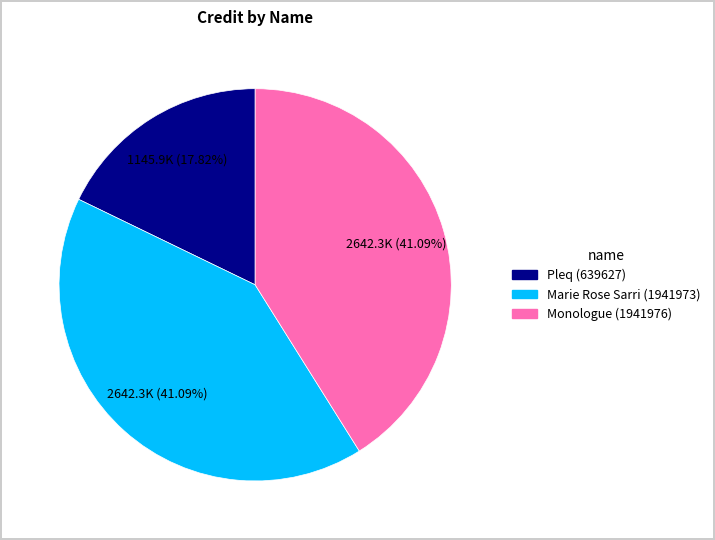

The Monologue (1941976) slice represents 41% of the pie. True or false?

True